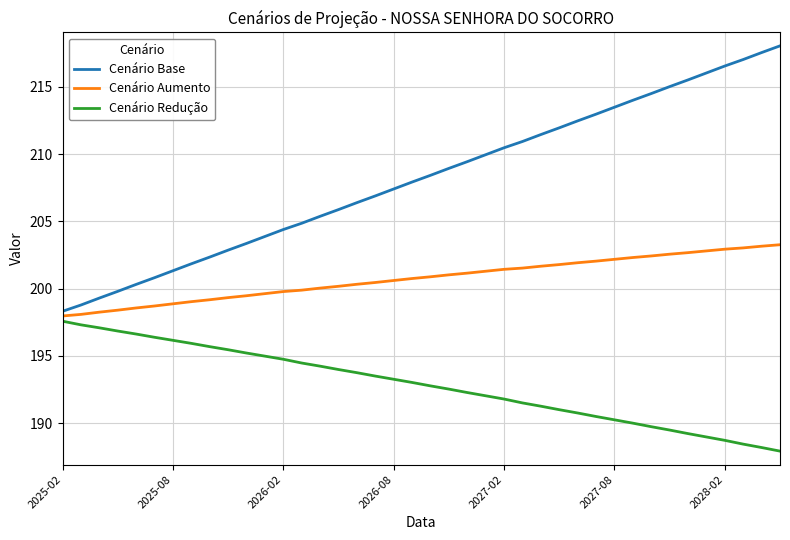

What is the greatest value displayed?

218.1